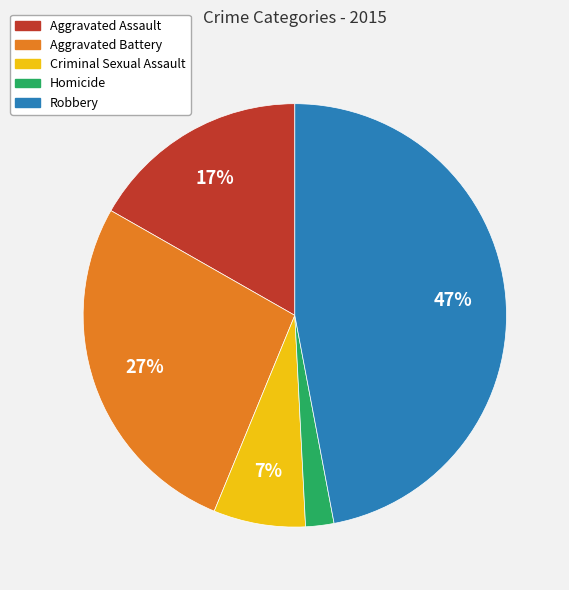

Is the sum of Aggravated Battery and Criminal Sexual Assault greater than half?

No